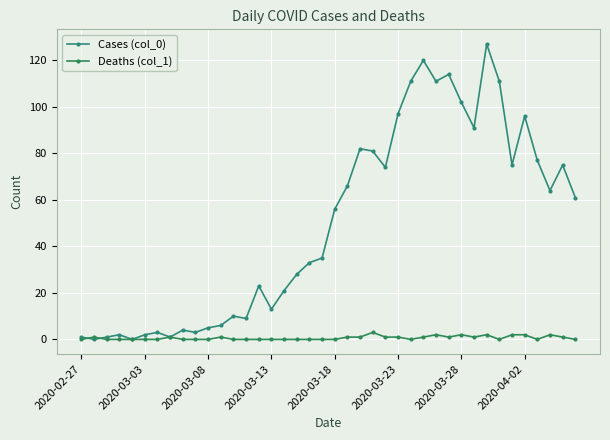

What is the difference between the second highest and second lowest values in the Deaths (col_1) series?

2